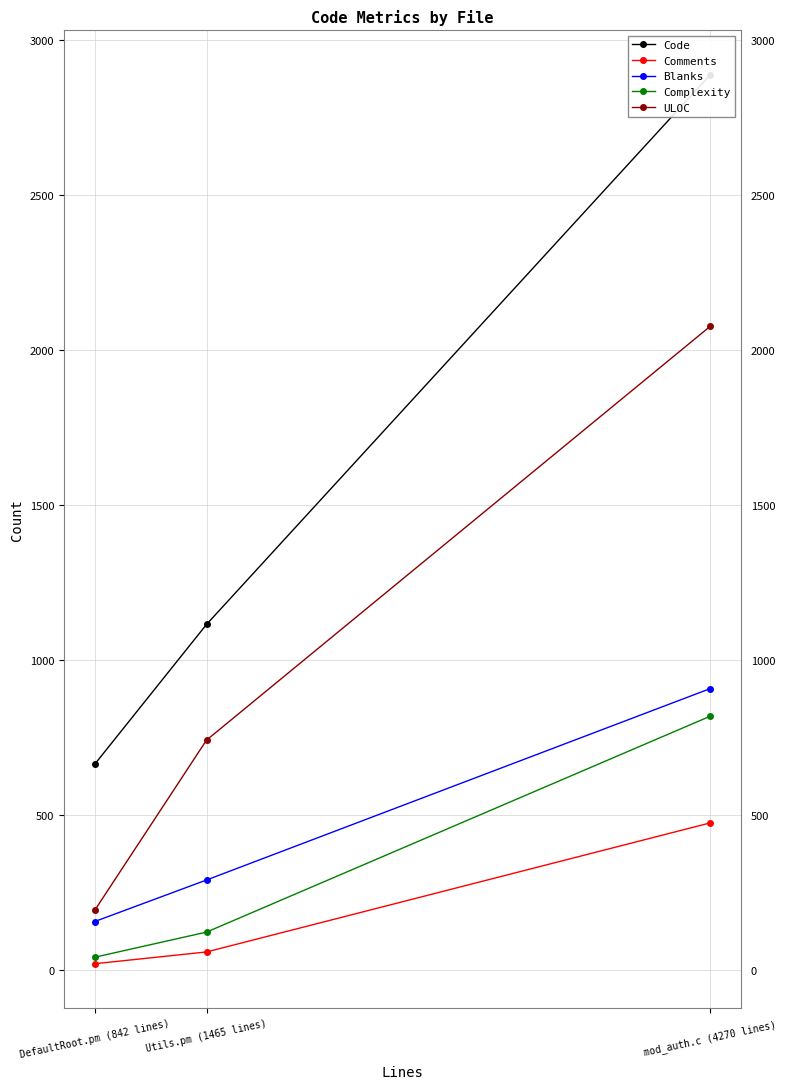

What is the sum of the Complexity values at mod_auth.c (4270 lines) and DefaultRoot.pm (842 lines)?

861